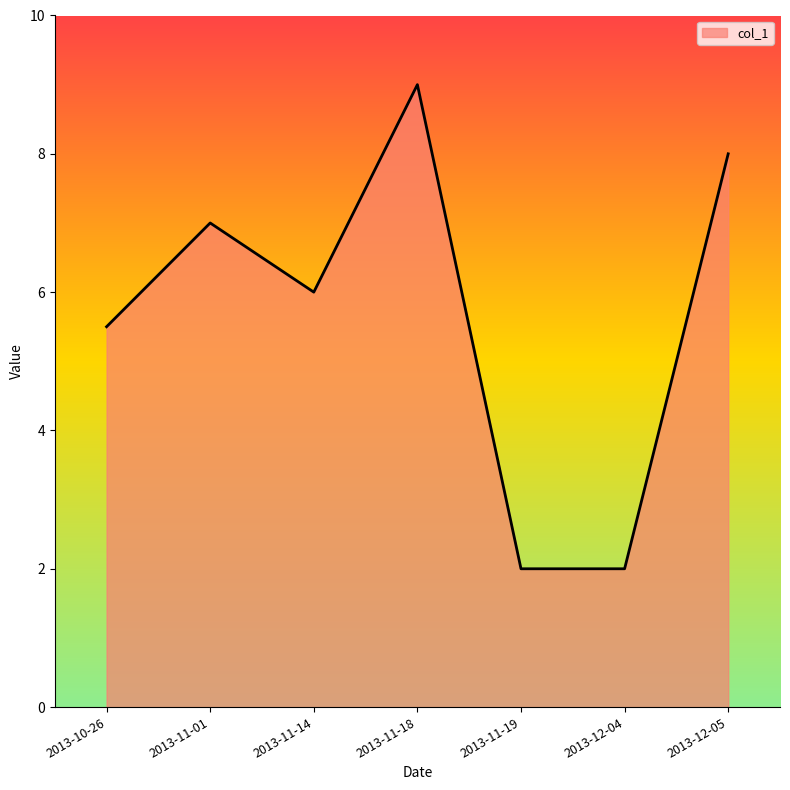

What position from the right is 2013-11-14?

5